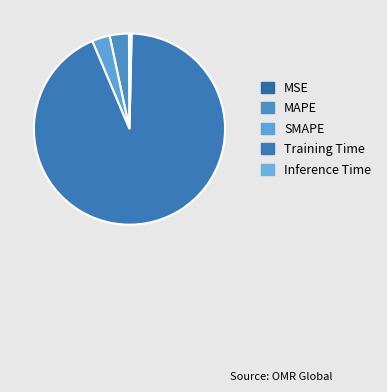

Rank the categories by value from lowest to highest.

MSE, Inference Time, SMAPE, MAPE, Training Time